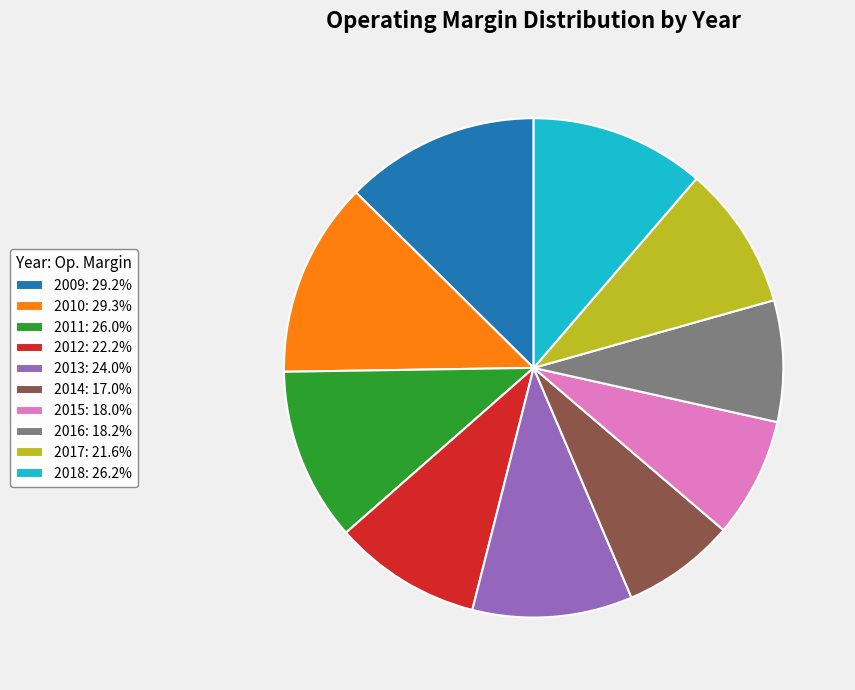

Between 2016 and 2018, which is larger?

2018